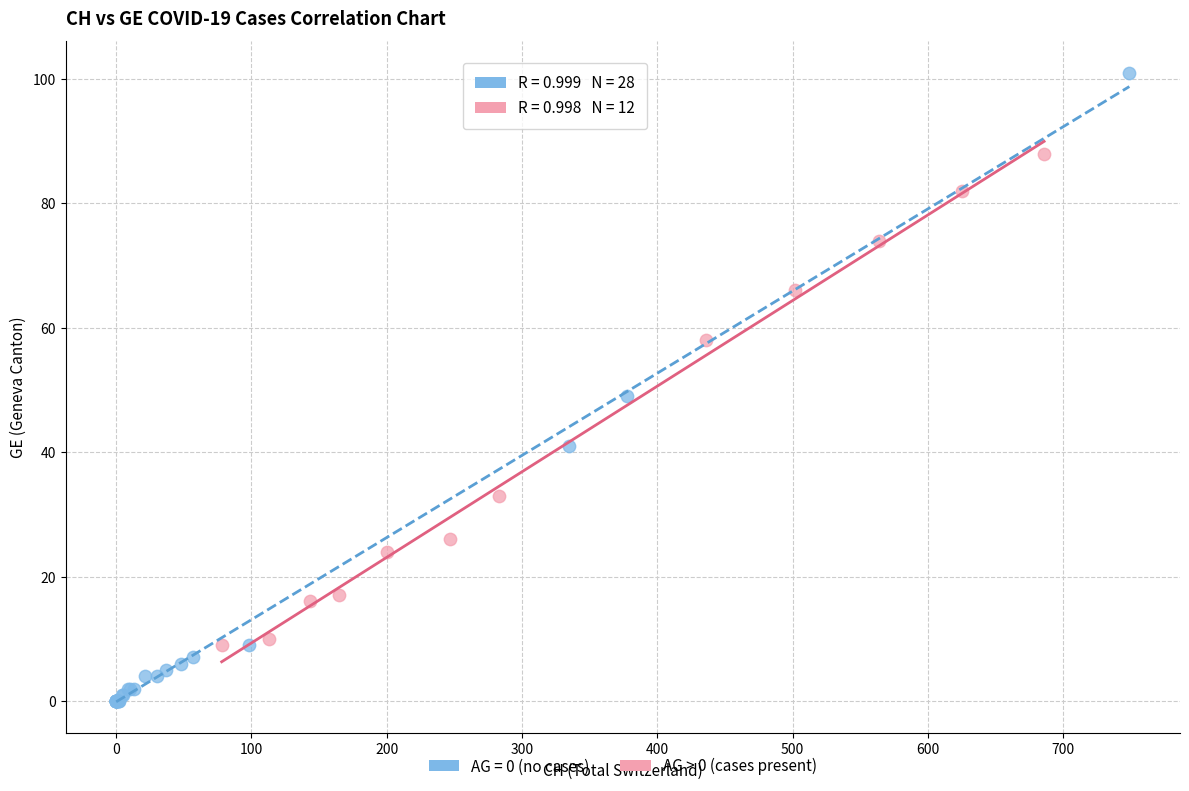

Which series contains the lowest Y value?

AG = 0 (no cases)